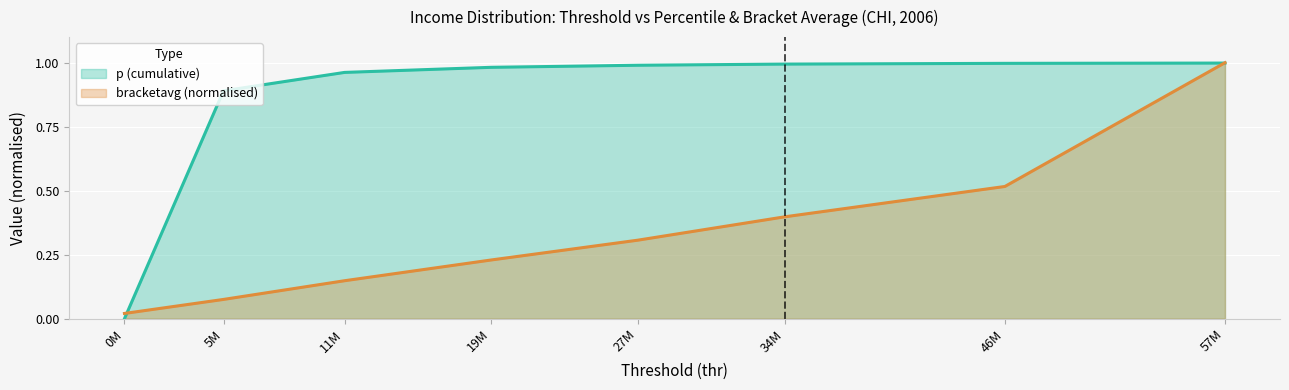

What are all the series names shown in the legend?

p (cumulative), bracketavg (normalised)